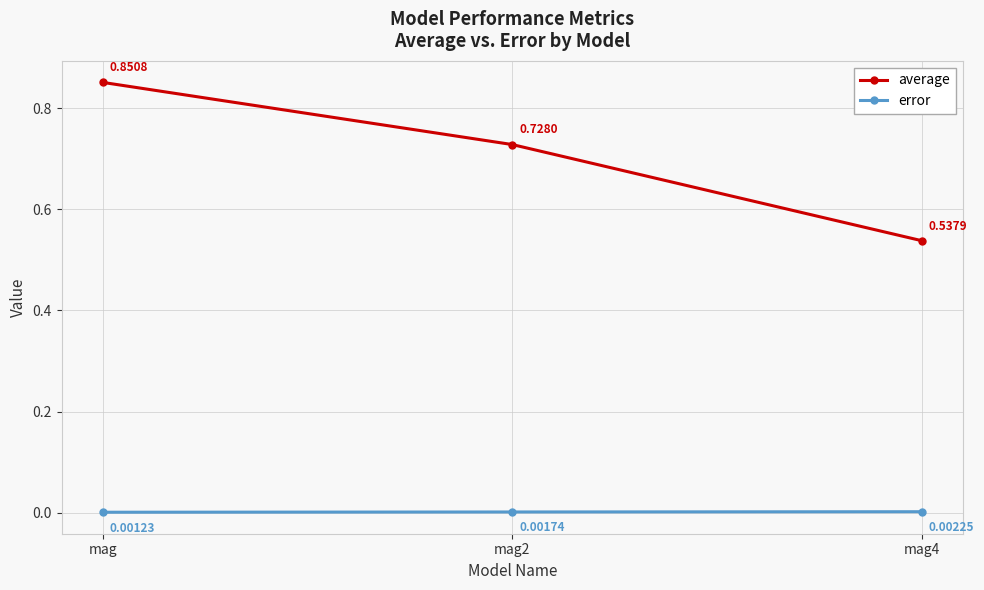

Does the chart display data point markers on the line(s)?

Yes